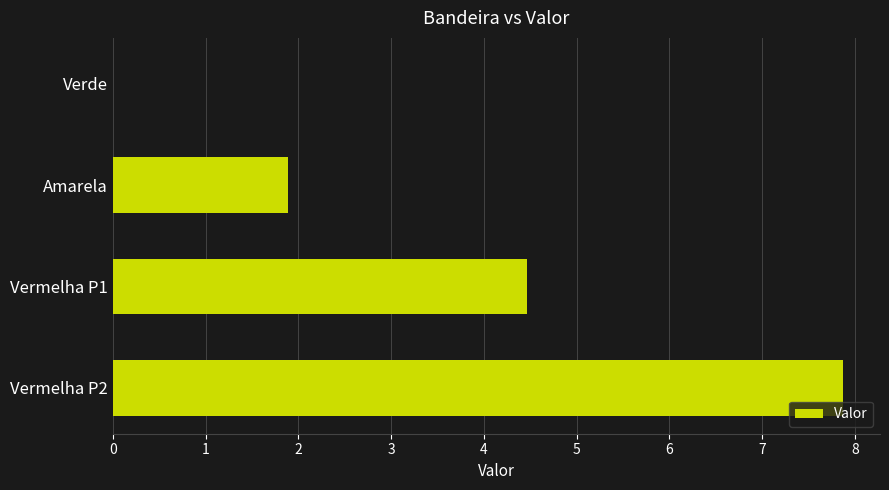

Which has a higher value, Amarela or Vermelha P1?

Vermelha P1